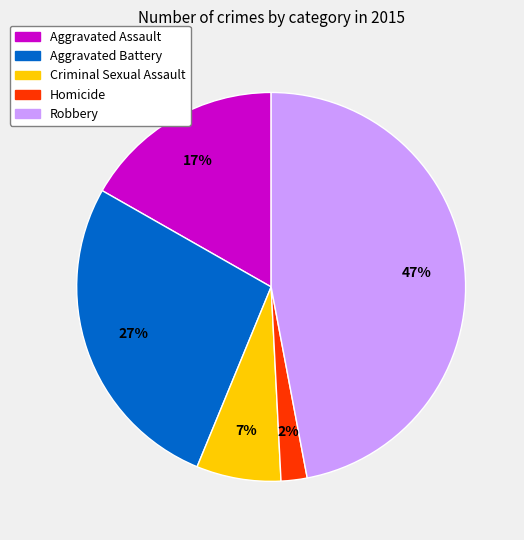

What percentage is the Aggravated Assault slice, to the nearest percent?

17%